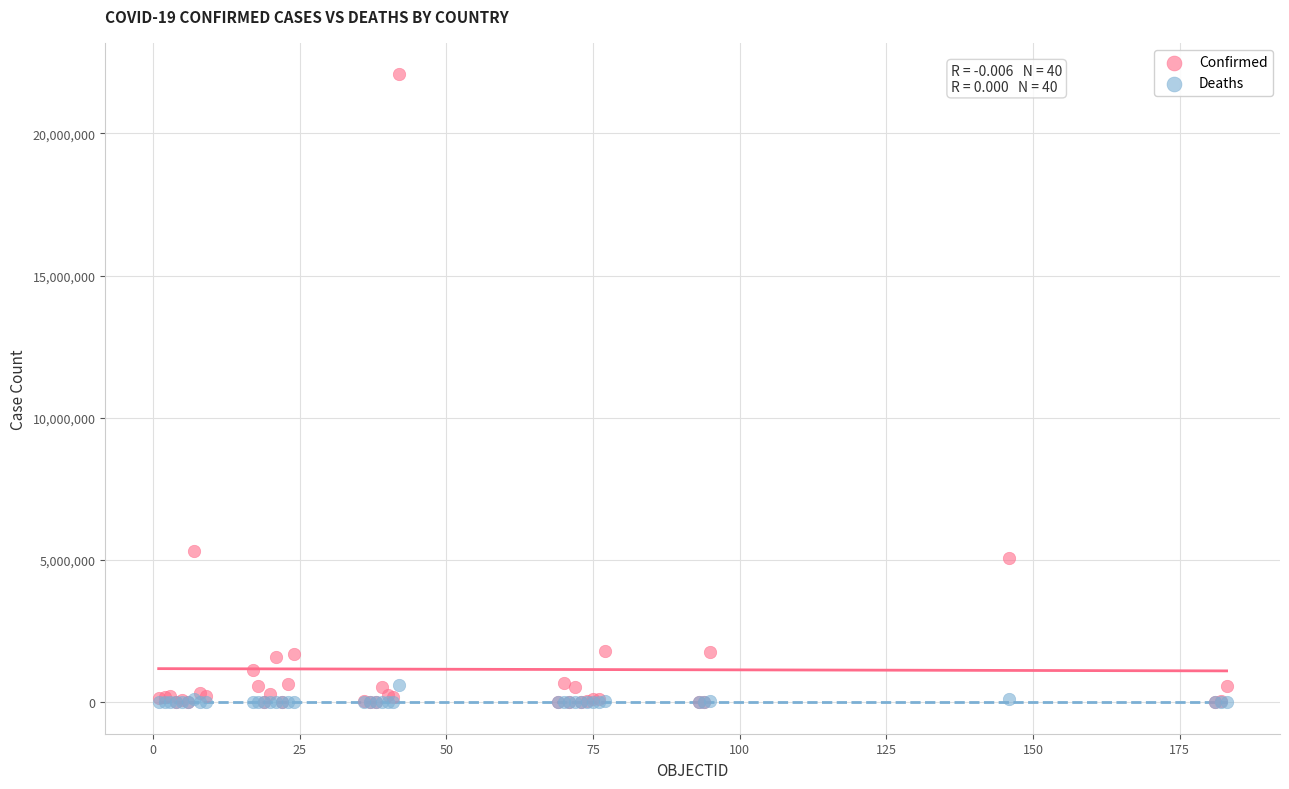

Across all series, what Y value is closest to 11040454?

5326448